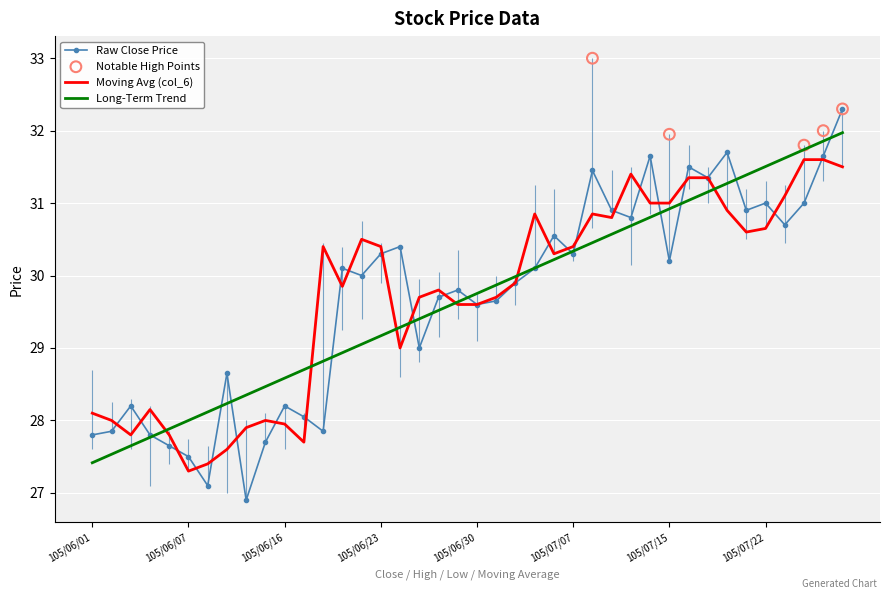

Which series contains the highest Y value?

Close (col_3)